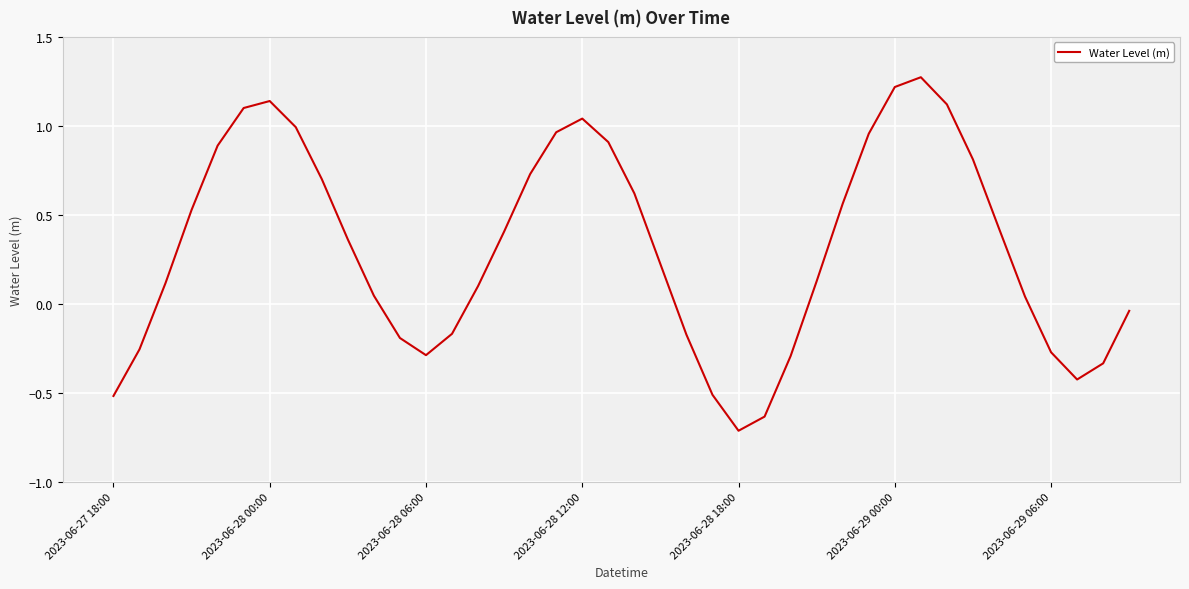

What is the smallest value displayed?

-0.7